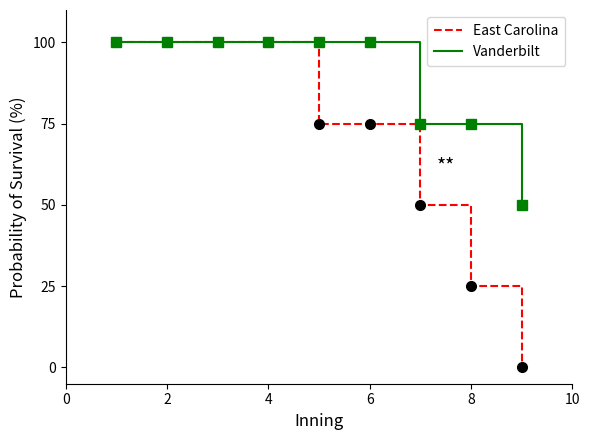

Which series has the largest range (max minus min)?

East Carolina